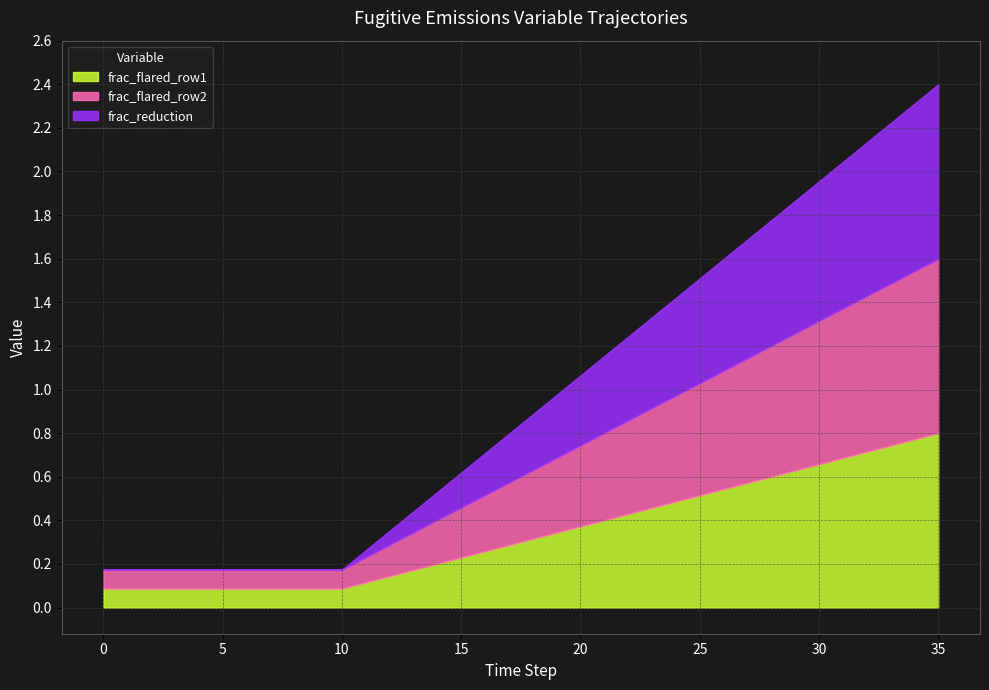

What is the sum of all frac_reduction values?

10.4